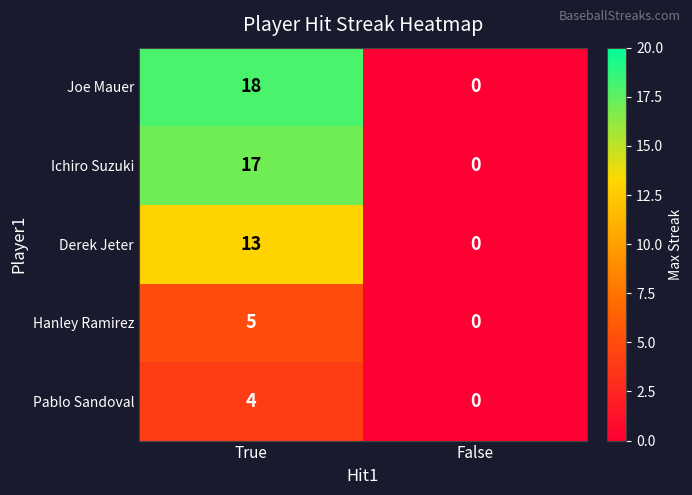

What is the greatest value displayed?

18